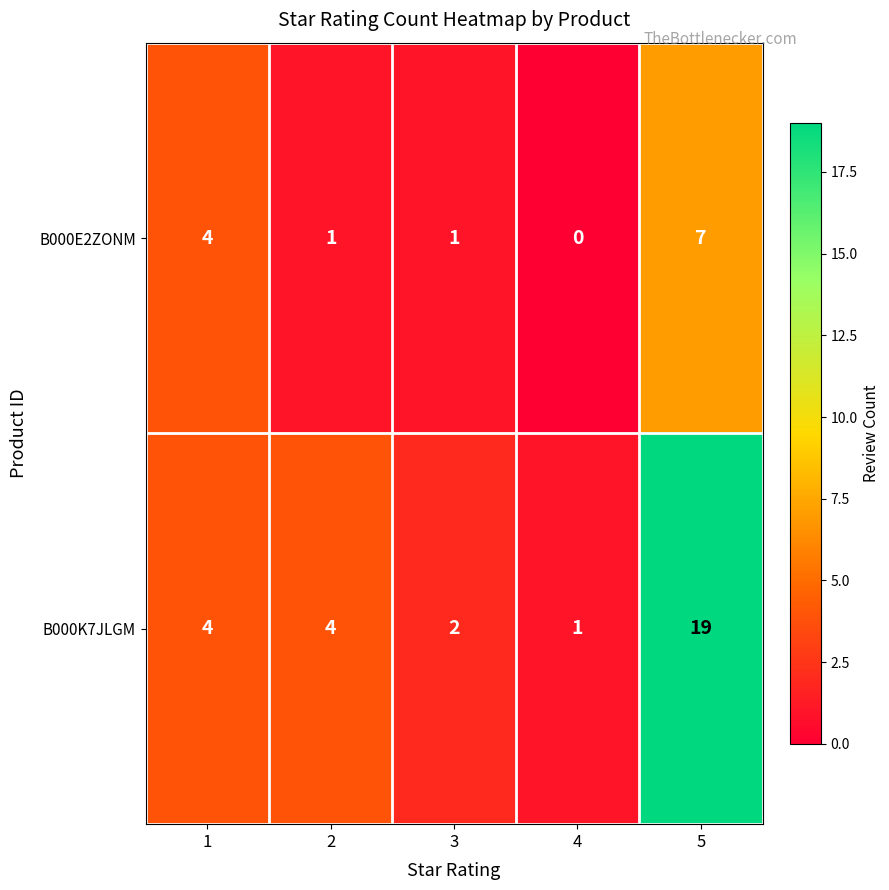

What is the difference between the highest and lowest values at 4?

1